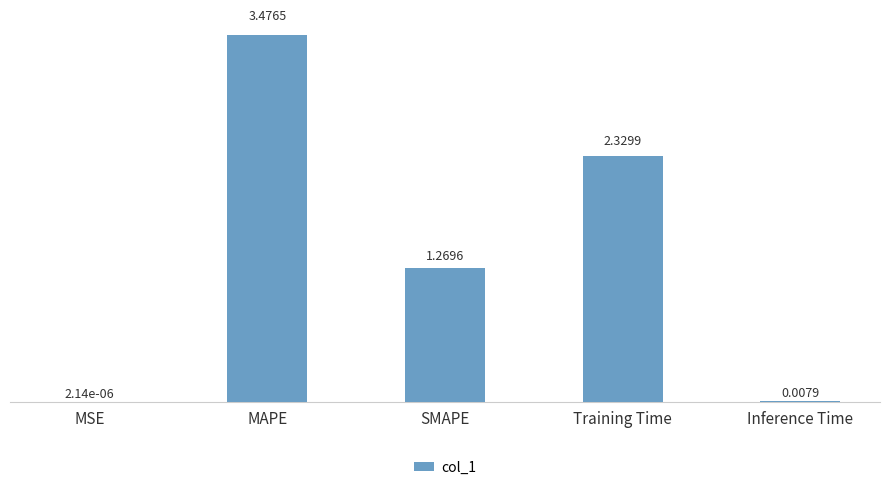

How many values exceed 1?

3